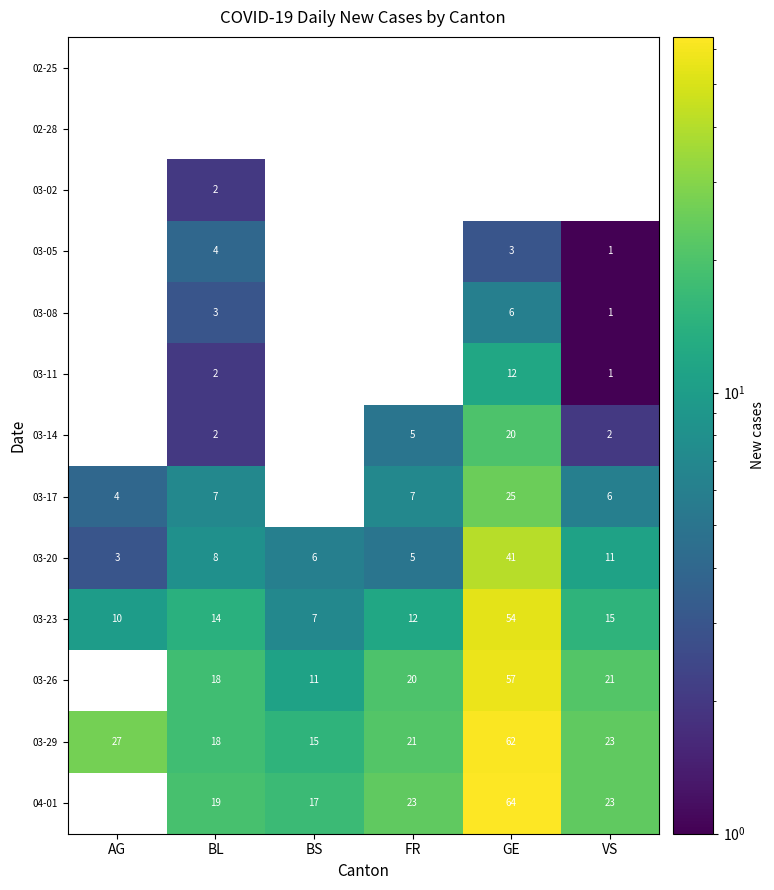

True or false: 03-14 has a value of 2 at VS.

True